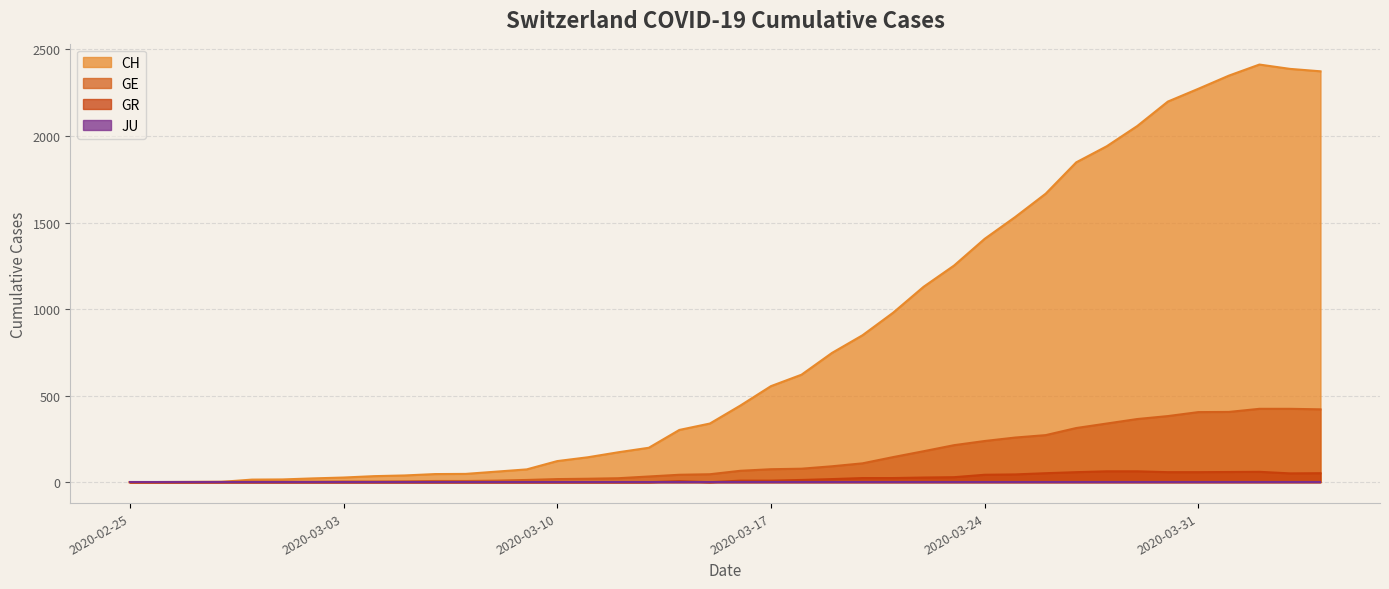

What position from the right is 2020-03-02?

34